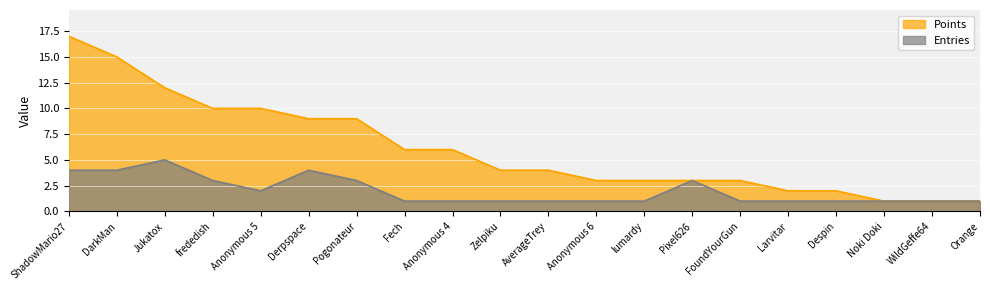

Is it true that Gold equals 1 at FoundYourGun?

True